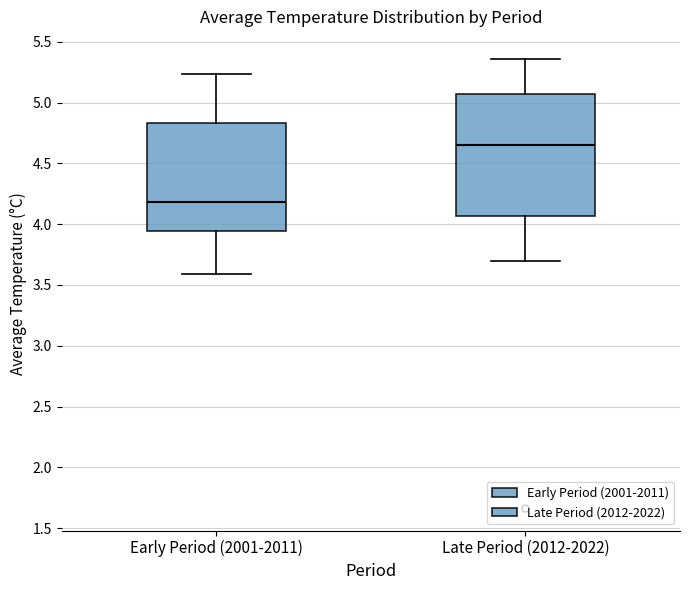

Which box's median line is the highest?

Late Period (2012-2022)